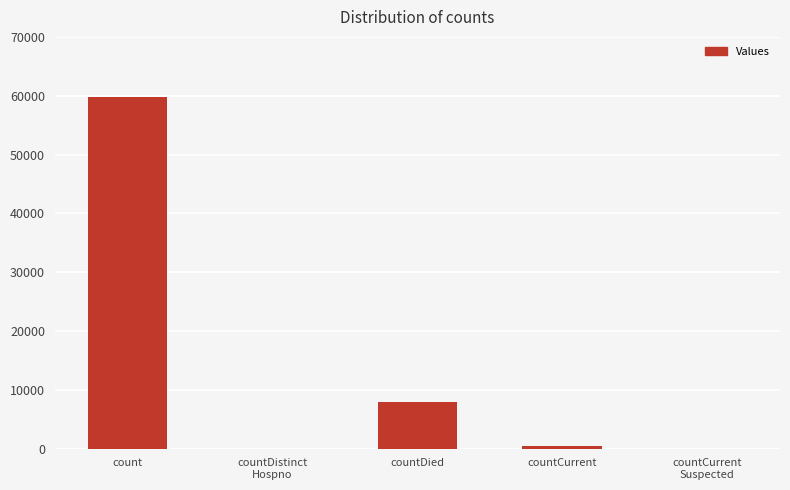

True or false: the data shows 7903 at countDied.

True